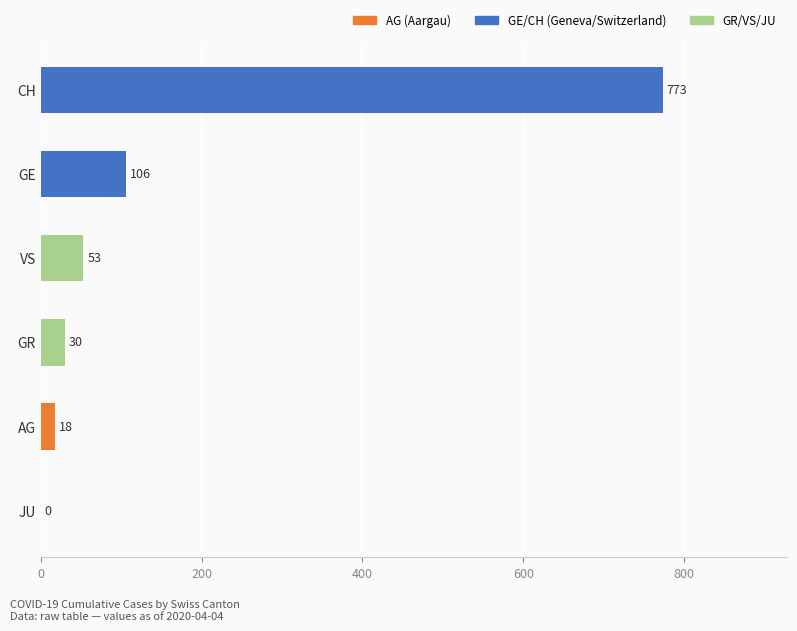

The chart shows a value of 106 at GE. True or false?

True